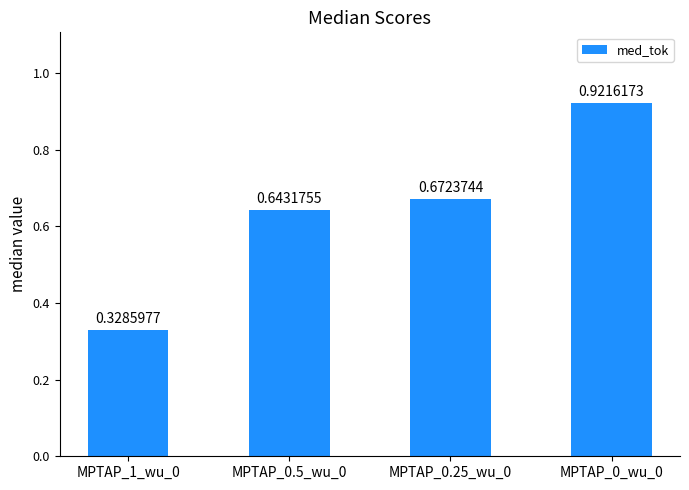

Which has a higher value, MPTAP_1_wu_0 or MPTAP_0.25_wu_0?

MPTAP_0.25_wu_0